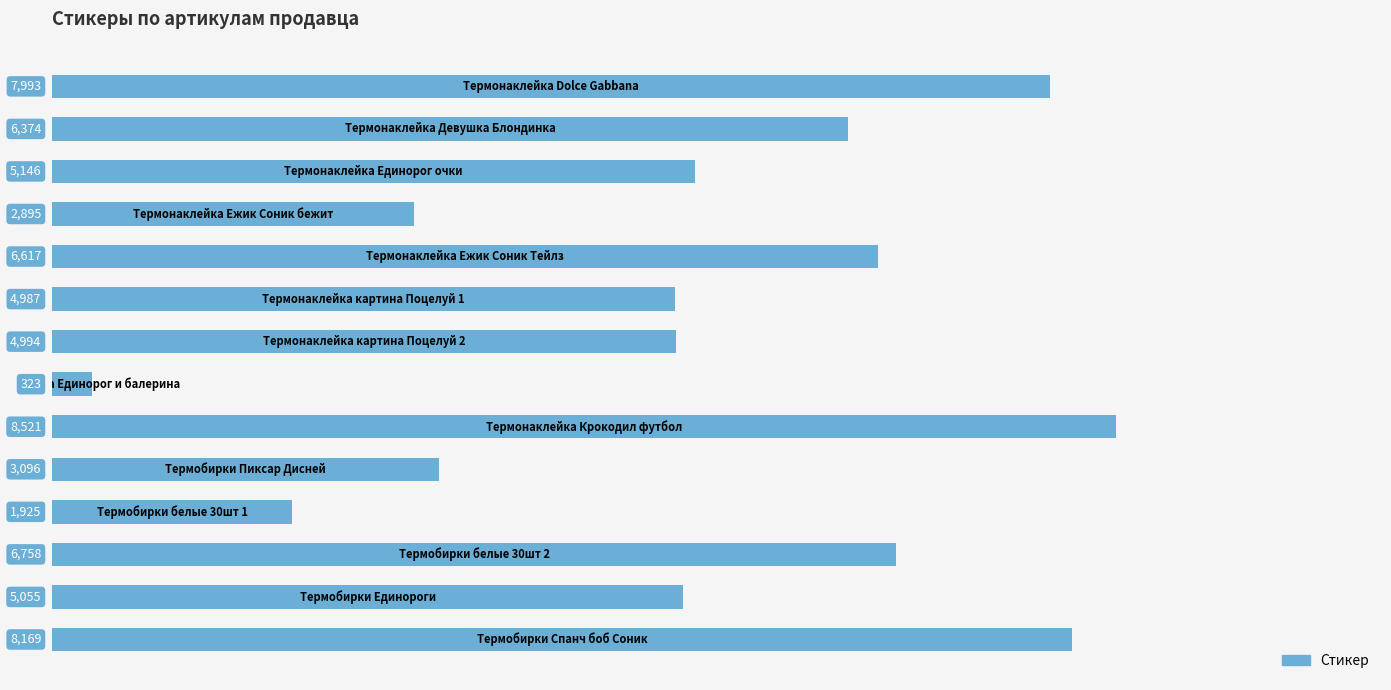

What is the difference between the second highest and minimum values?

7846